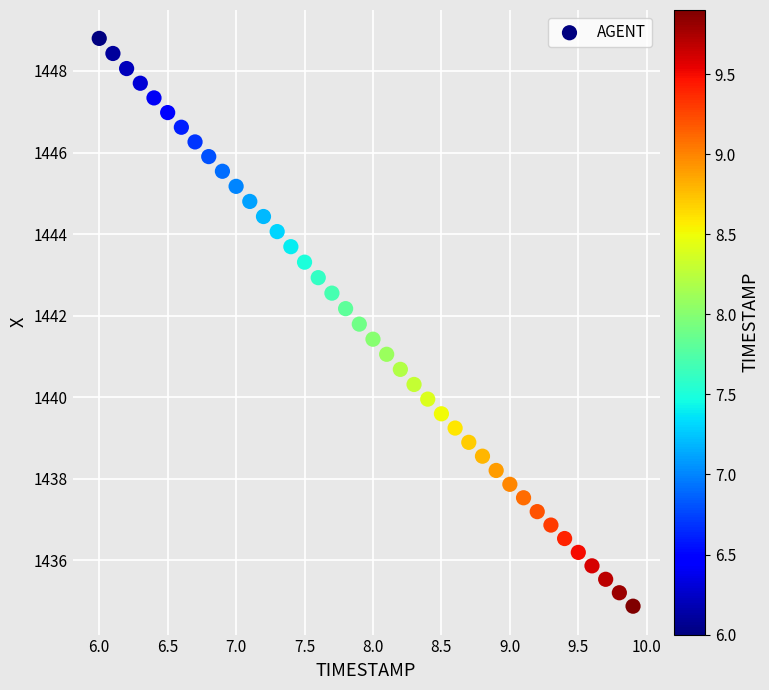

What is the range of Y values (max minus min)?

13.9